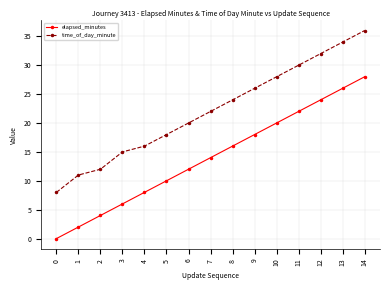

Is it true that time_of_day_minute equals 12 at 7?

False